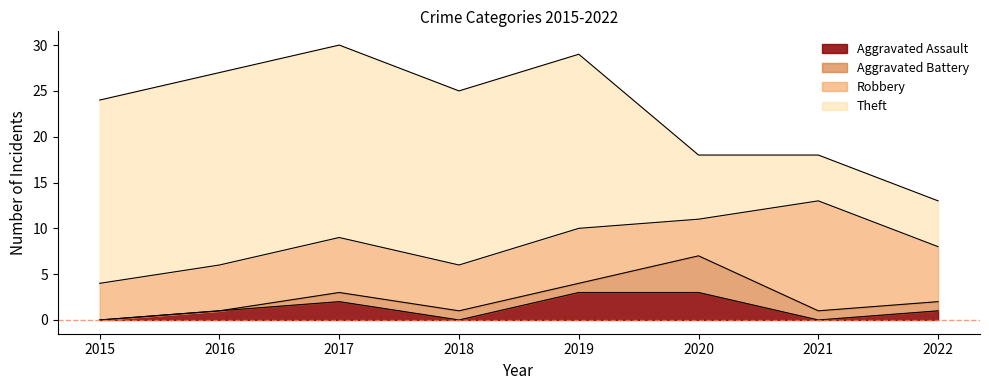

What is the greatest value displayed?

21